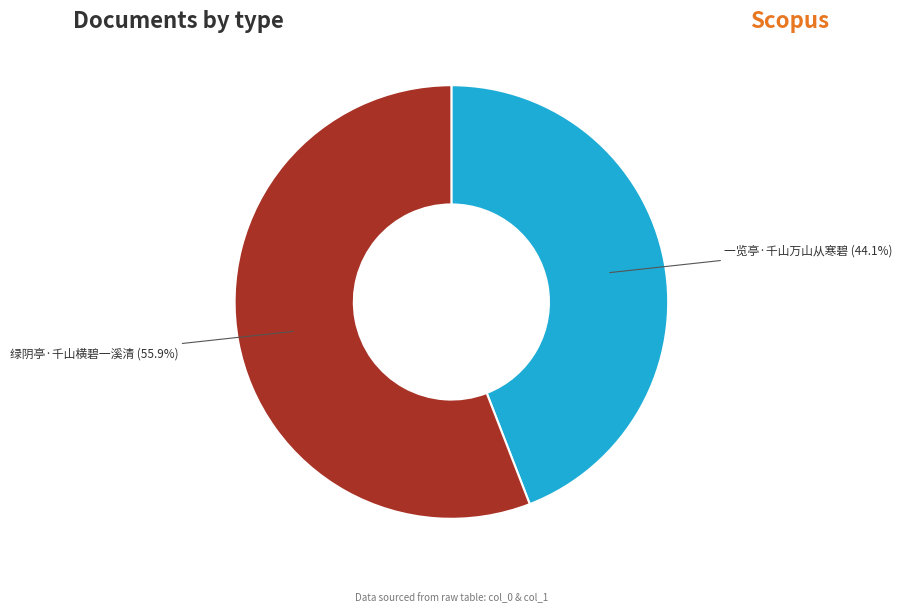

Is there a majority slice in this chart?

Yes